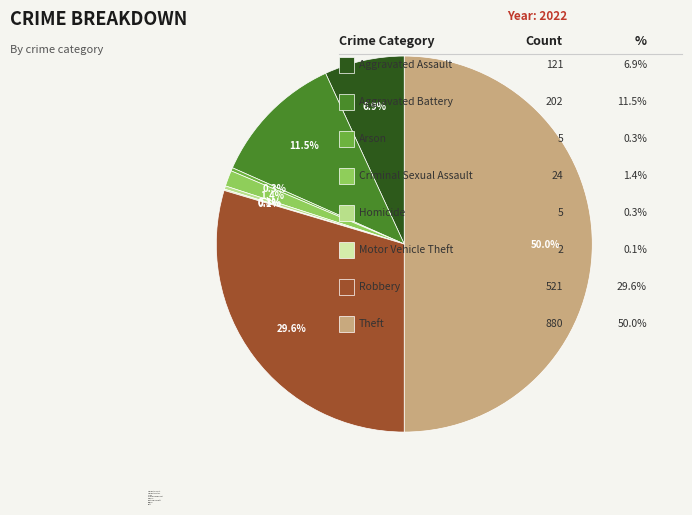

What is the largest slice in the pie chart?

Theft